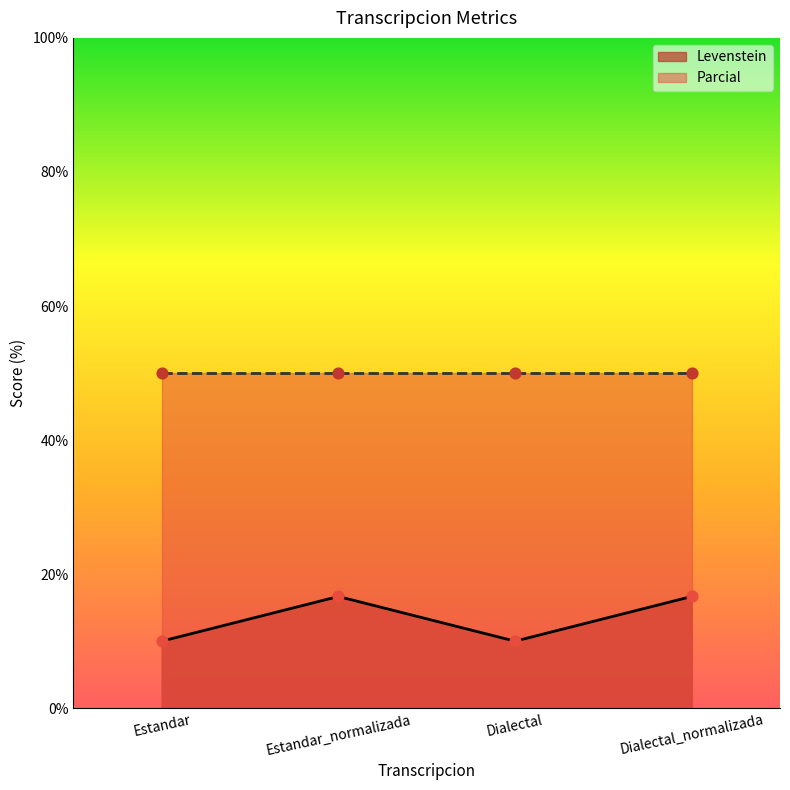

Which has a higher value, Dialectal_normalizada or Estandar_normalizada?

Dialectal_normalizada